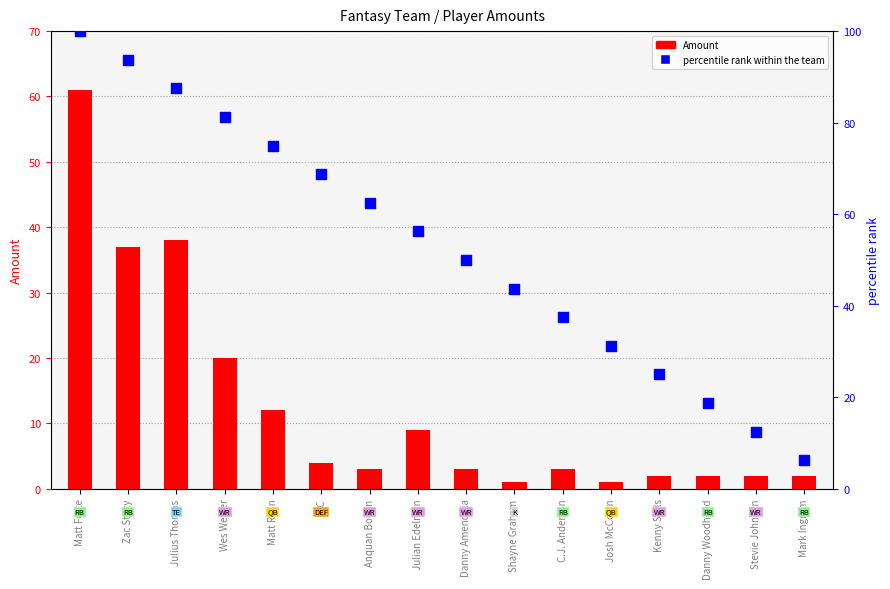

Which series has the widest spread of Y values?

percentile rank within the team